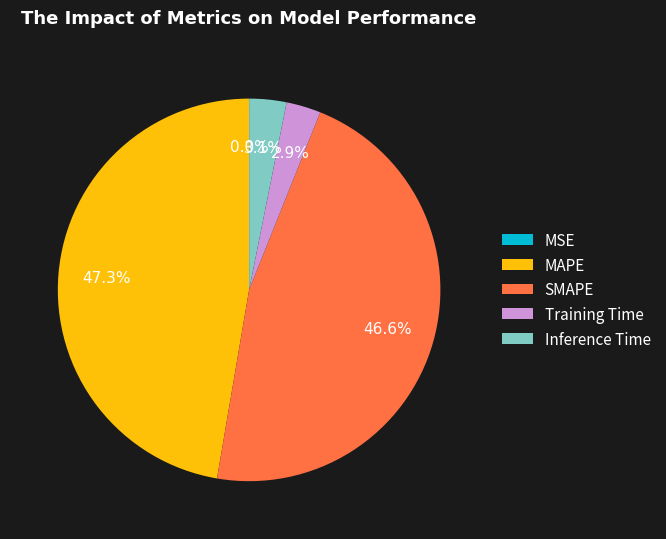

What portion of the pie excludes Training Time?

97.1%